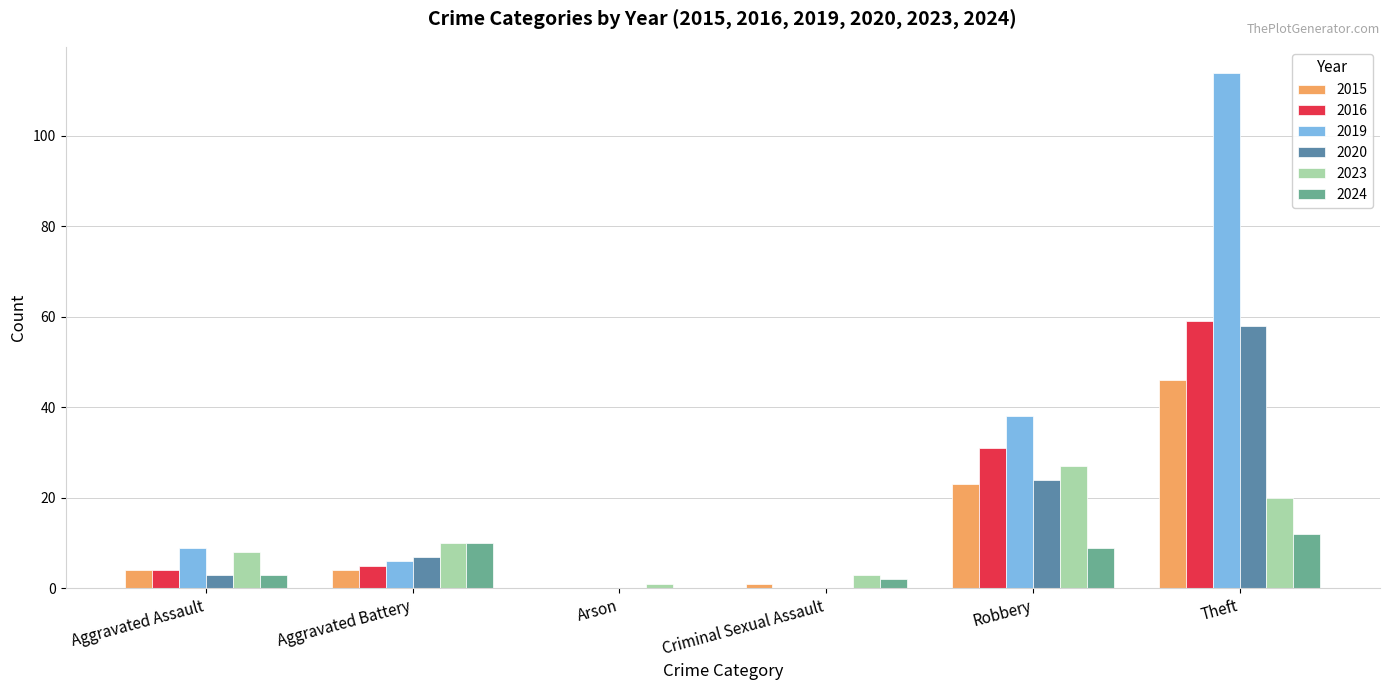

What is the approximate value of 2019 at Robbery, to the nearest 50?

50